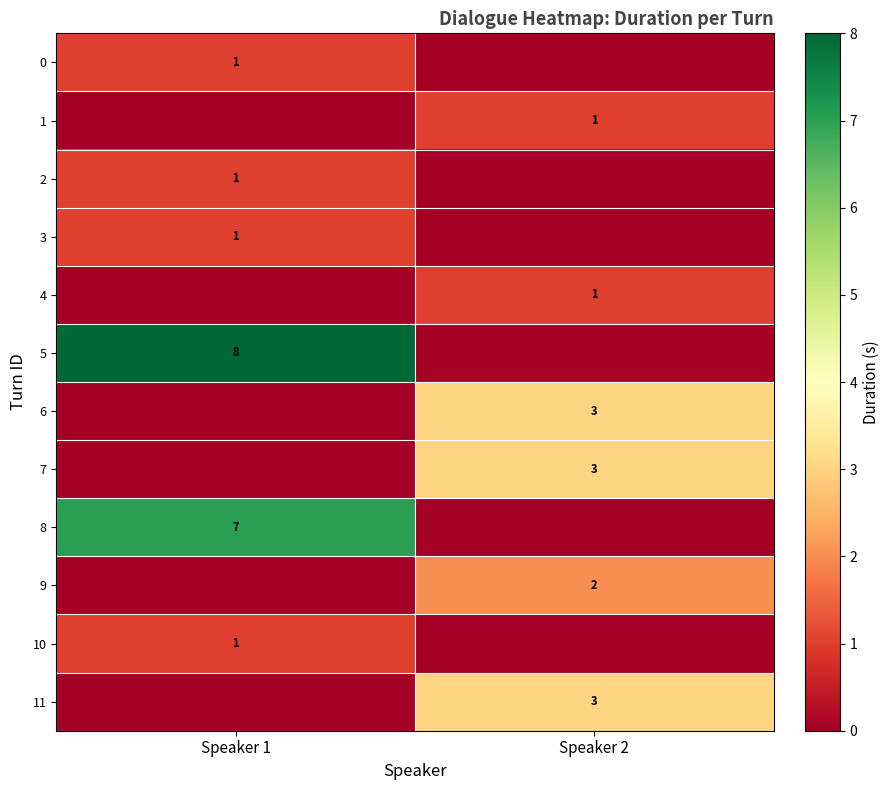

Is the value of row_4 at Speaker 1 greater than the value of row_10 at Speaker 2?

No